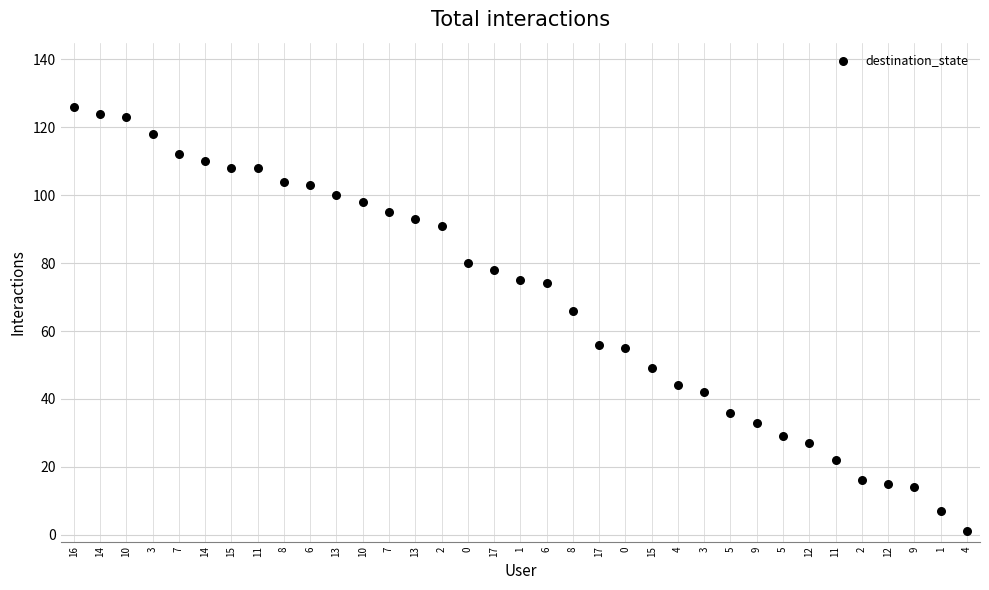

What Y value in the scatter plot is closest to 63?

66